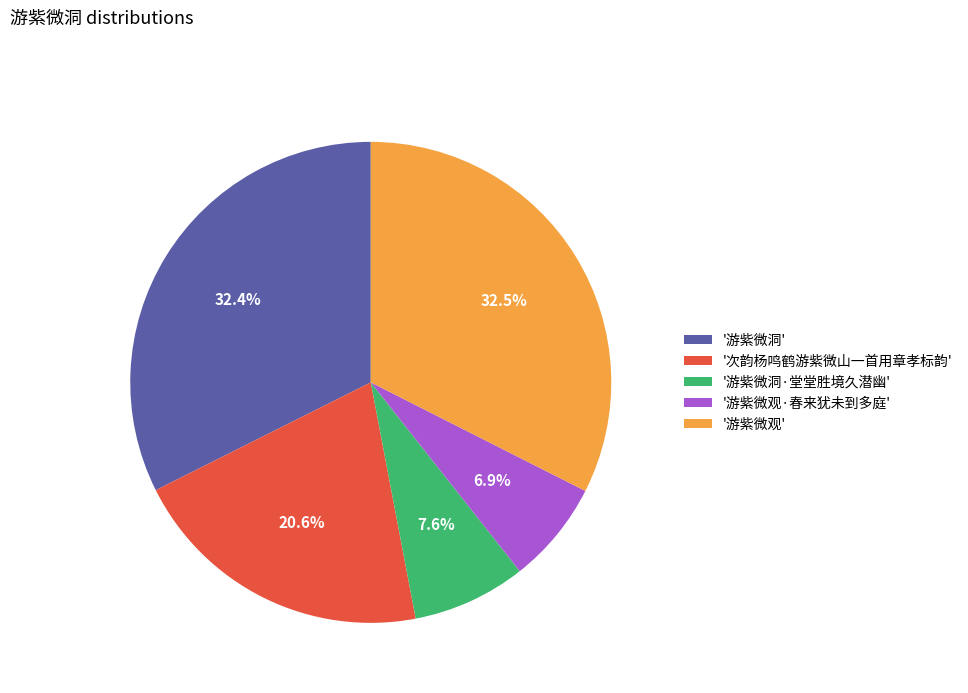

Between '游紫微洞·堂堂胜境久潜幽' and '游紫微洞', which is larger?

'游紫微洞'